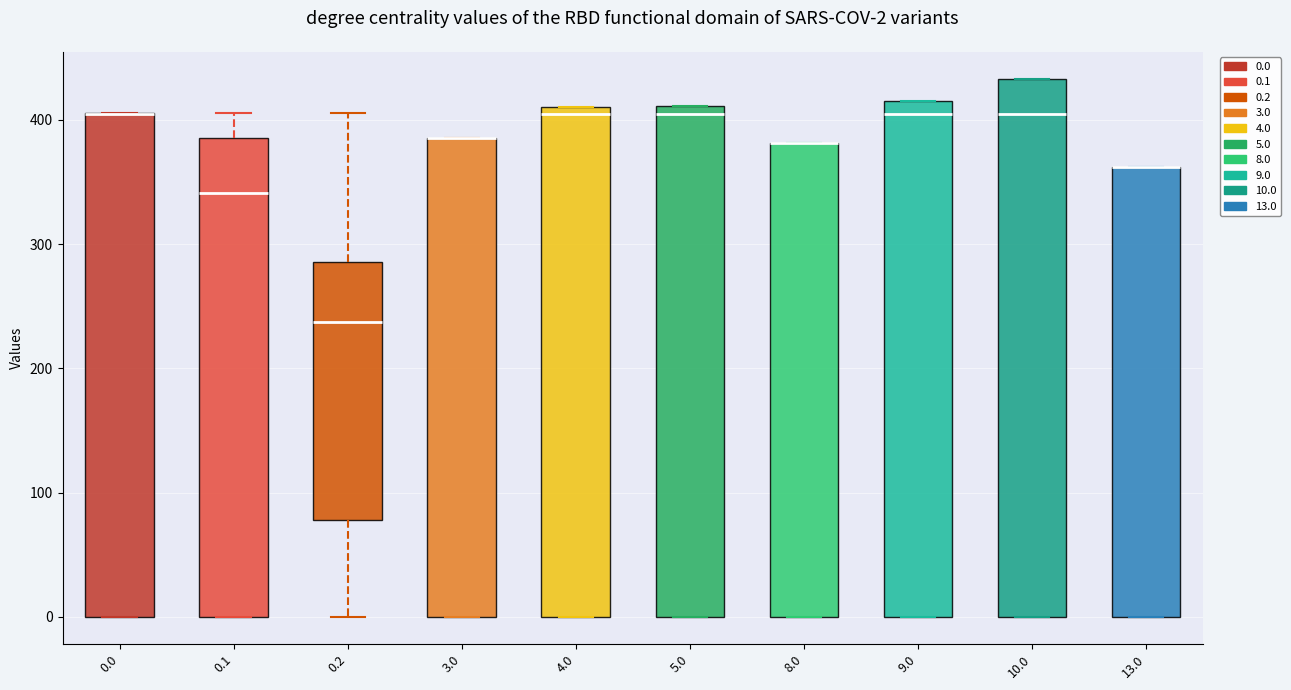

Comparing the boxes themselves (not the whiskers), which one is the tallest?

10.0